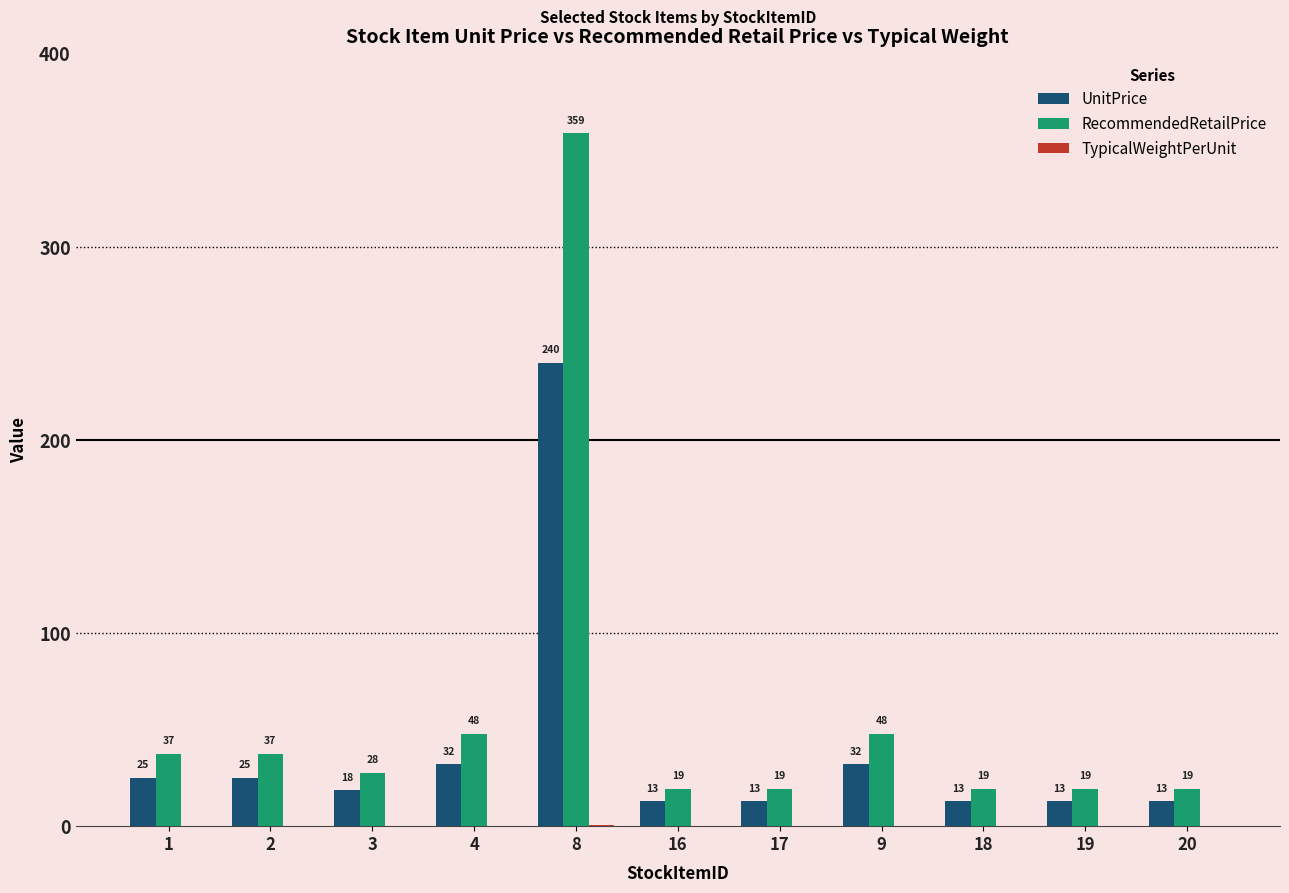

What is the approximate value of RecommendedRetailPrice at 18?

19.4